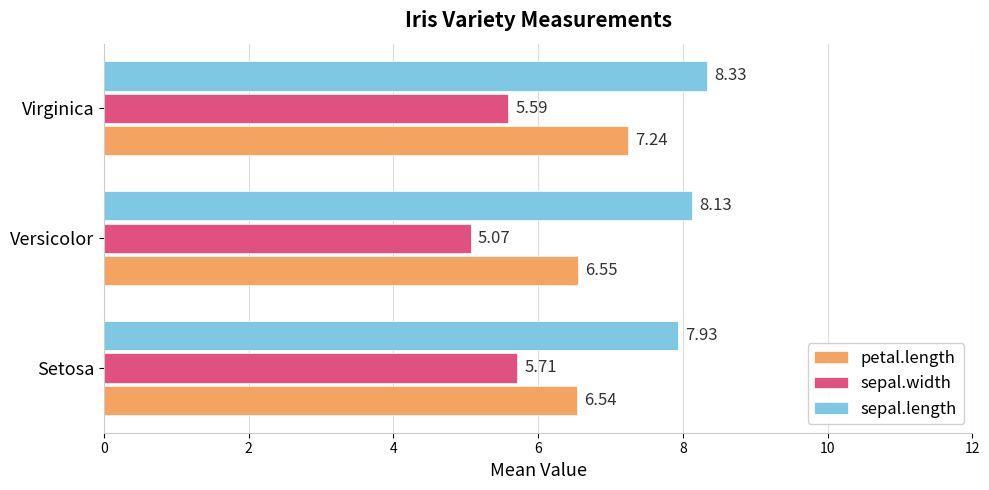

List the labels in order of sepal.length value, smallest first.

Setosa, Versicolor, Virginica